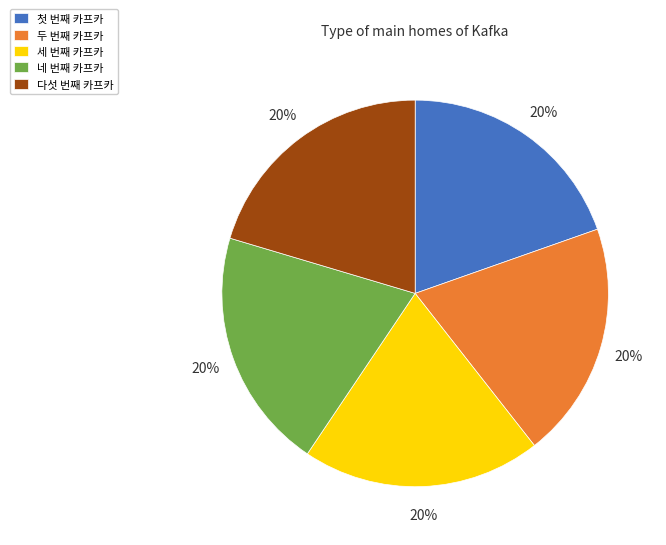

To the nearest percent, what portion does 첫 번째 카프카 represent?

20%